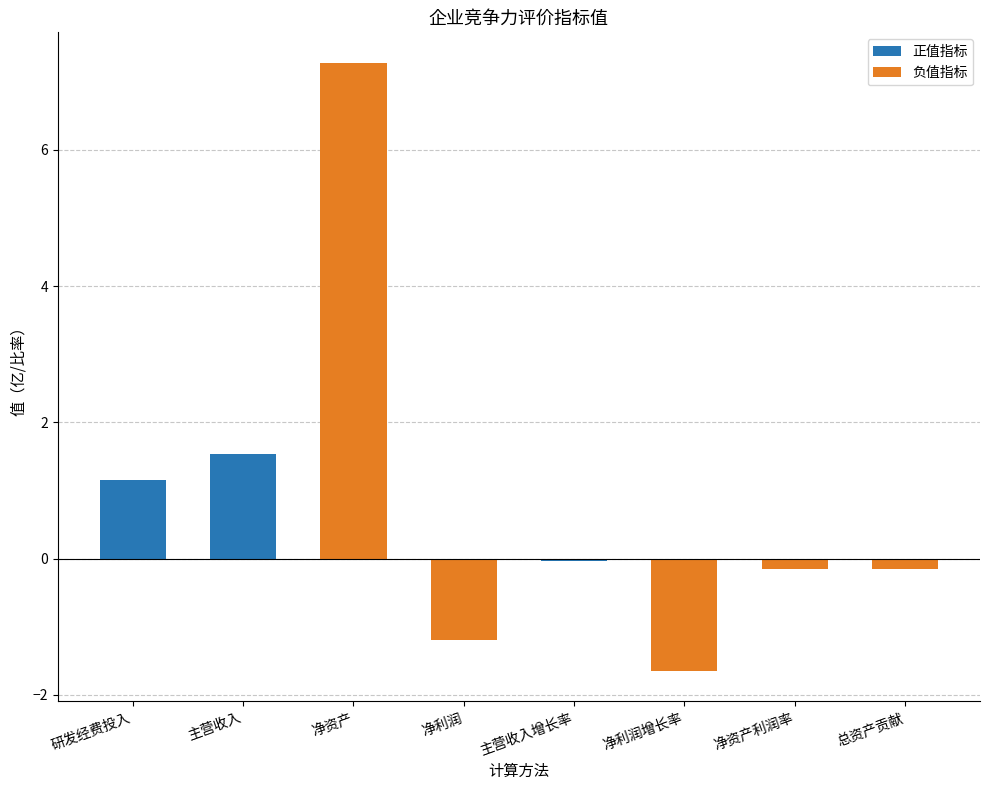

What is the approximate value at 净资产?

7.3